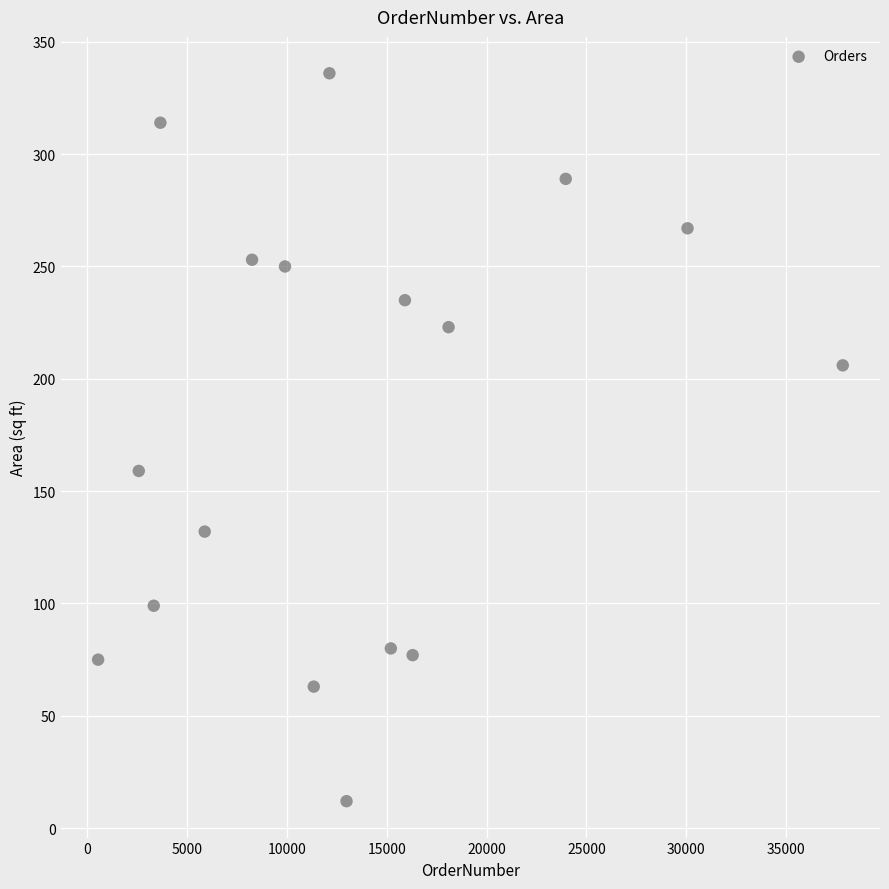

What Y value in the scatter plot is closest to 174?

159